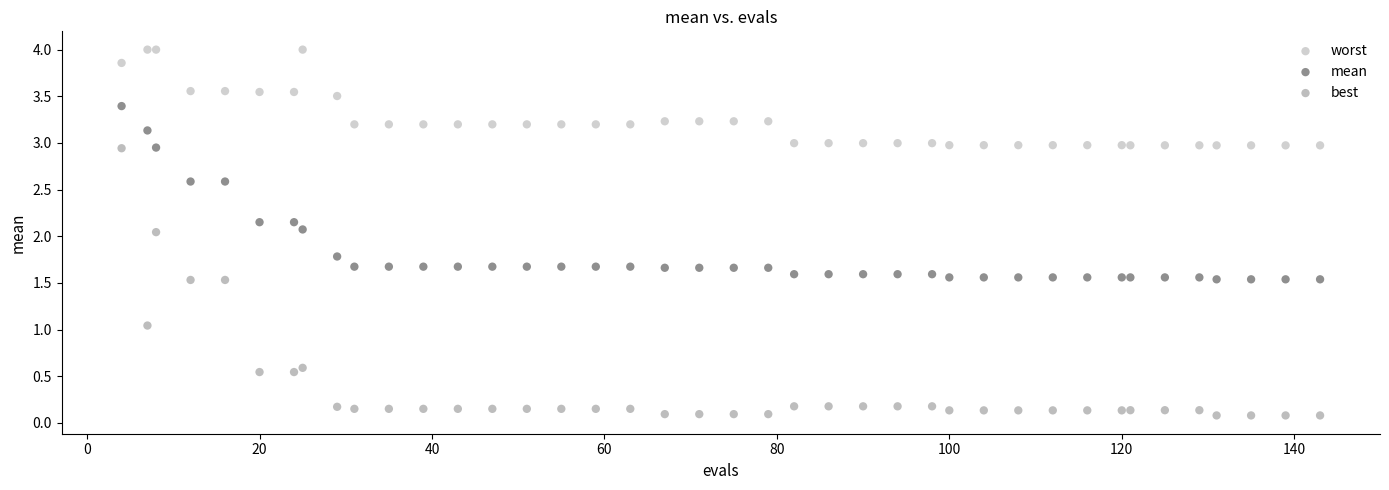

Which series reaches the minimum Y coordinate?

best